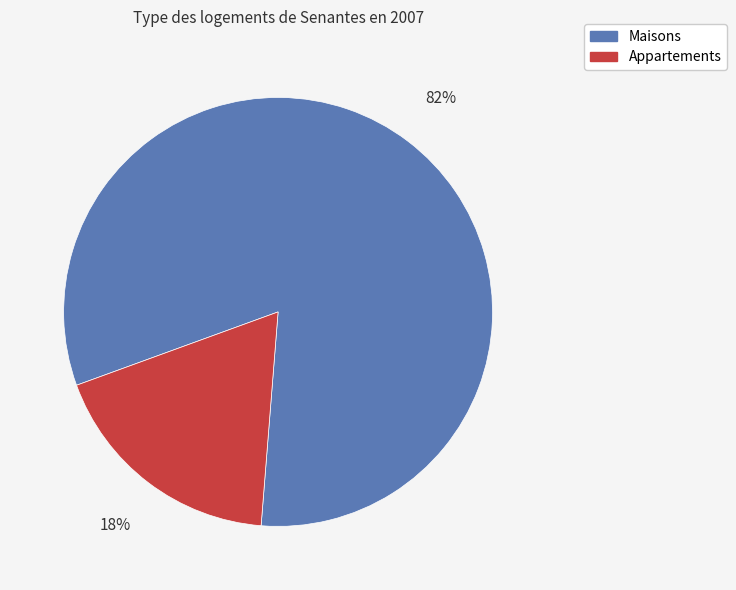

To the nearest percent, what is the average slice percentage?

50%